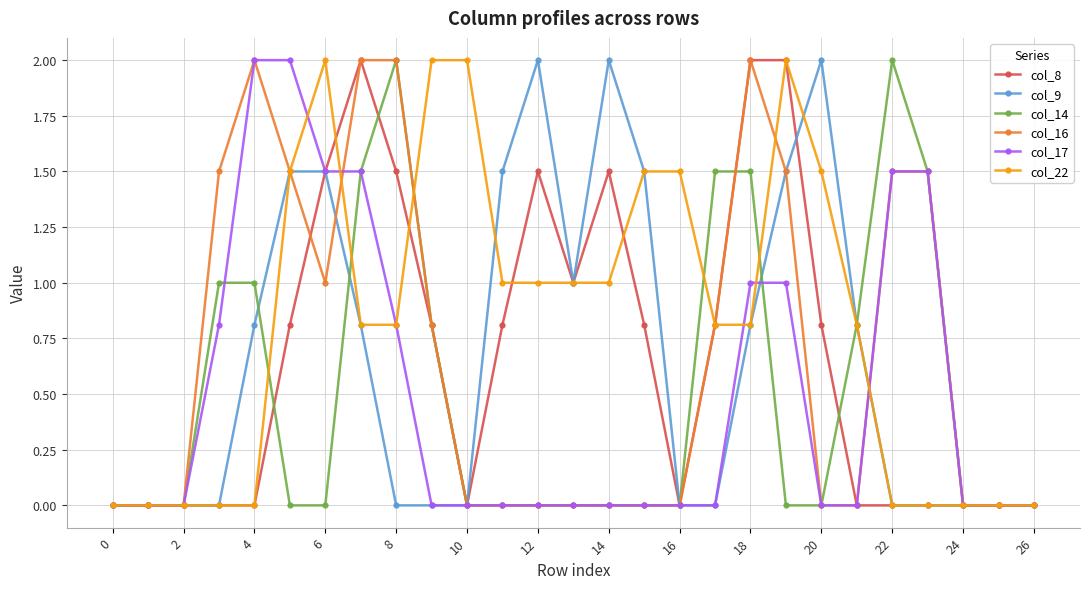

Which series has the largest total across all categories?

col_22